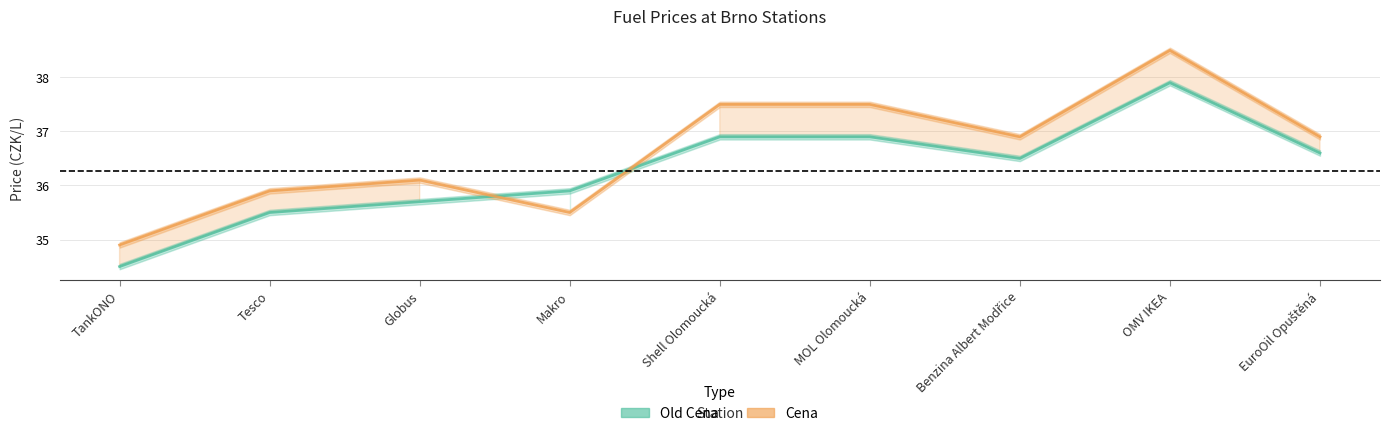

What is the smallest value displayed?

34.5